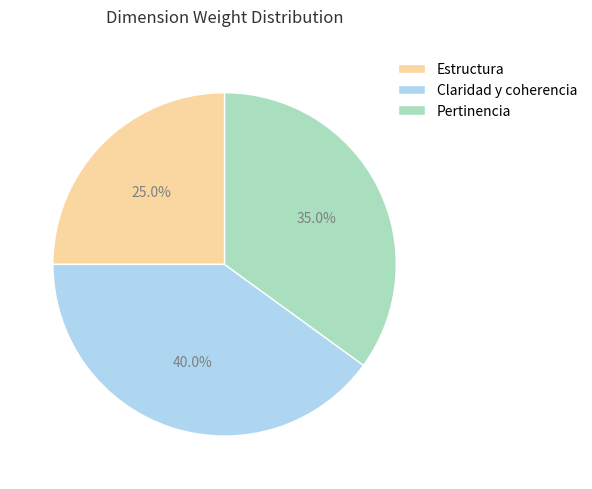

The Claridad y coherencia slice represents 40% of the pie. True or false?

True